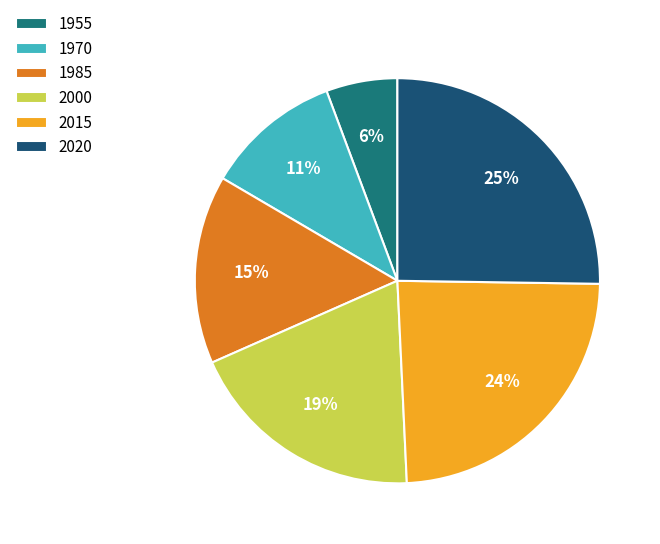

True or false: 1955 accounts for 6% of the total.

True